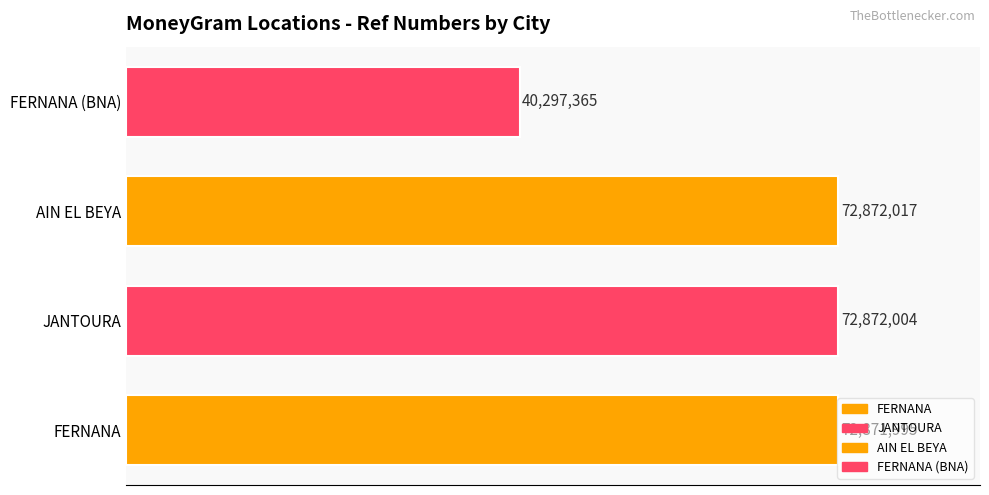

List the labels in order of value, smallest first.

FERNANA (BNA), FERNANA, JANTOURA, AIN EL BEYA